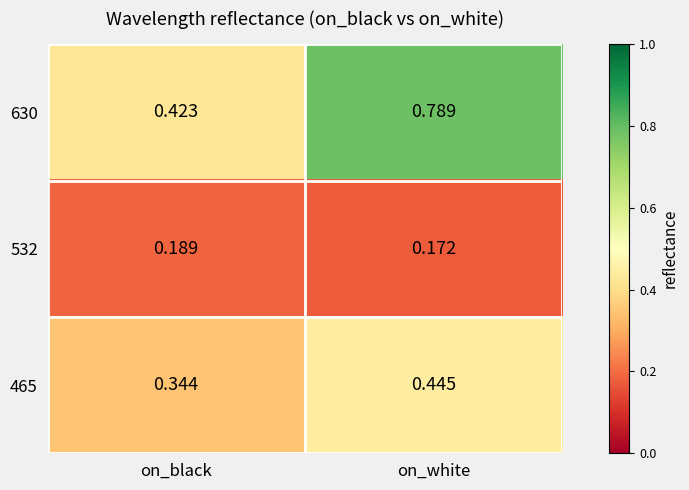

How many categories are shown in the chart?

2